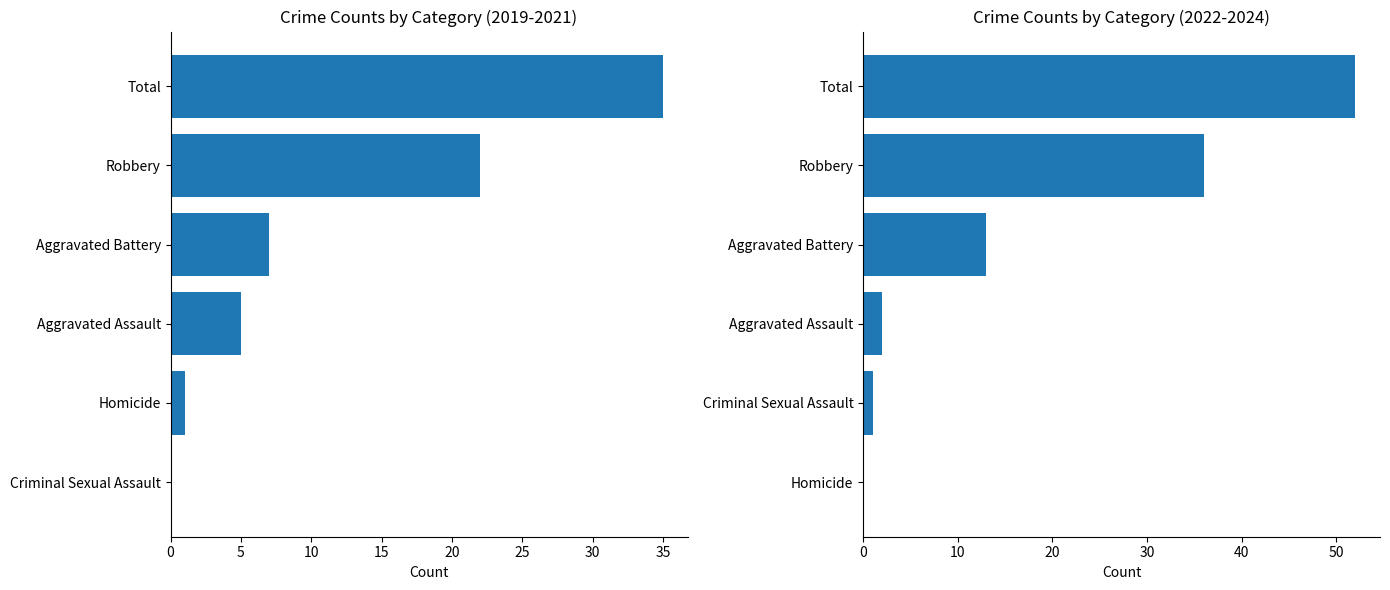

How many groups of bars are there?

6